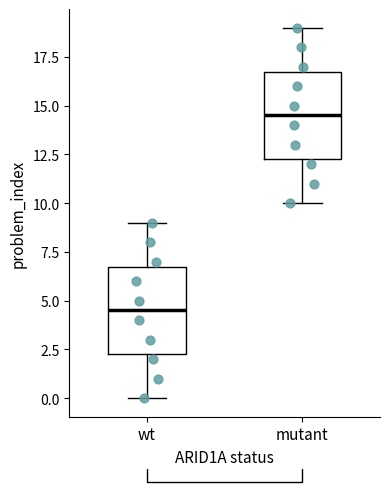

Reading left to right, read every box against the y-axis: the position of its median line, the range the box covers, and the ends of its whiskers. The values are not printed on the chart, so give them approximately, as read against the axis.

wt: median 4.5, box 2.5 to 7.0, whiskers 0.0 to 9.0
mutant: median 14.5, box 12.5 to 17.0, whiskers 10.0 to 19.0